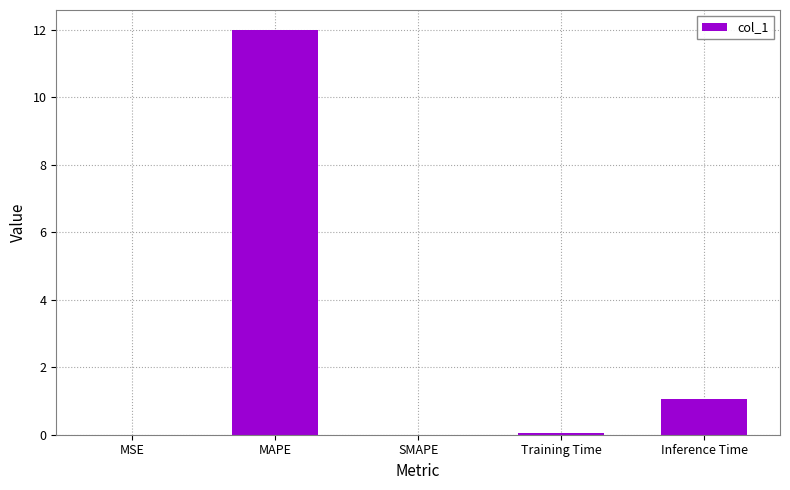

Are the bars horizontal?

No